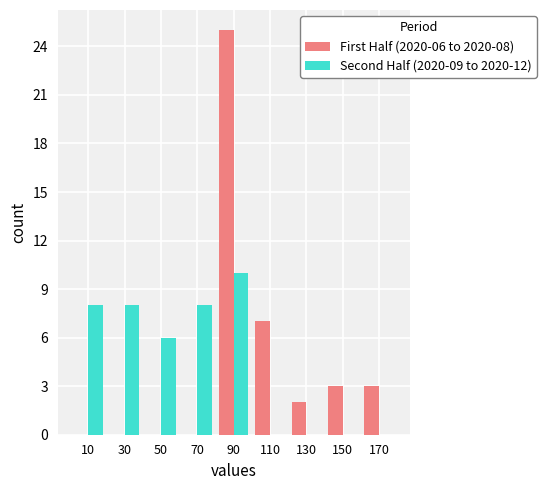

How many groups of bars are there?

9